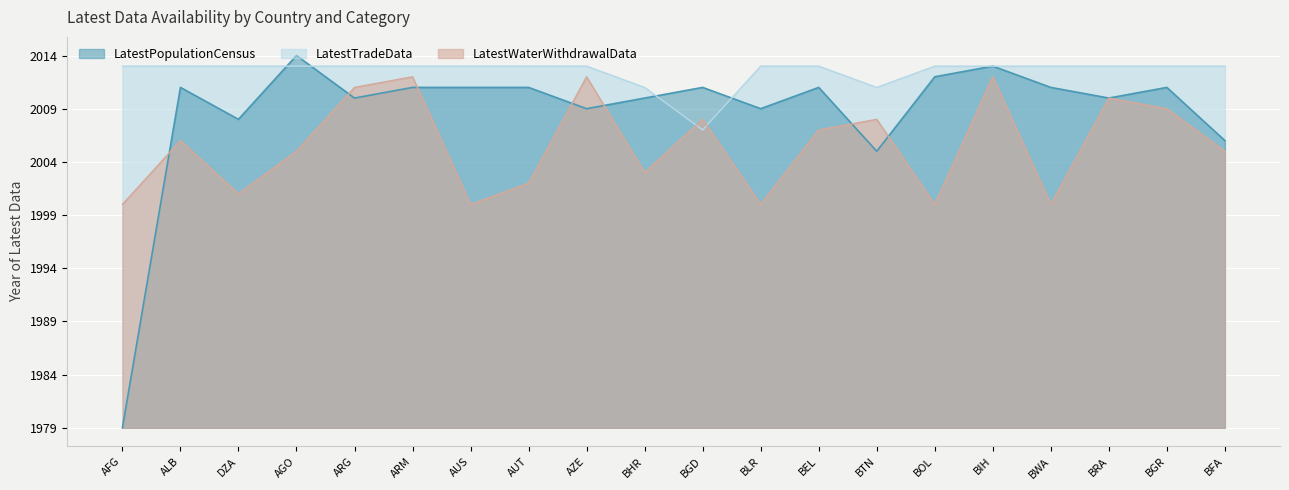

What is the difference between the maximum and minimum values in the LatestPopulationCensus series?

35